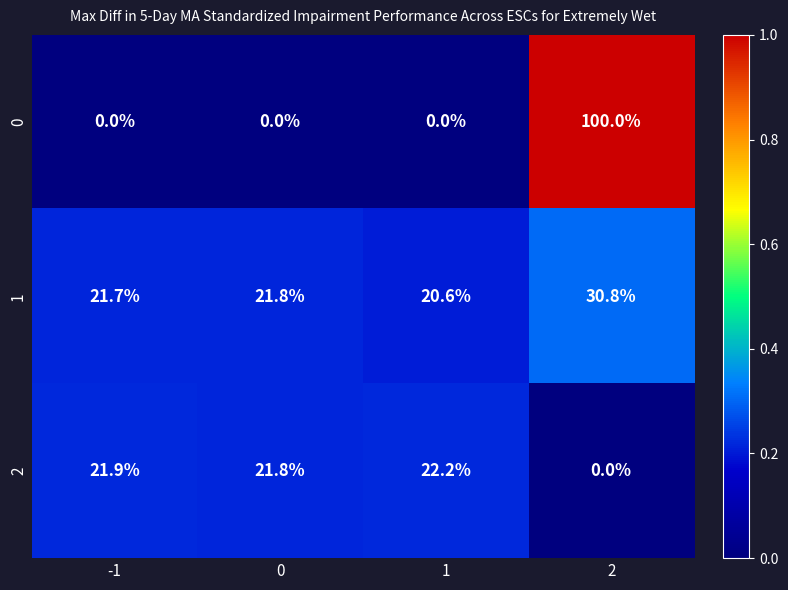

List the series in order of their peak value, lowest first.

2, 1, 0